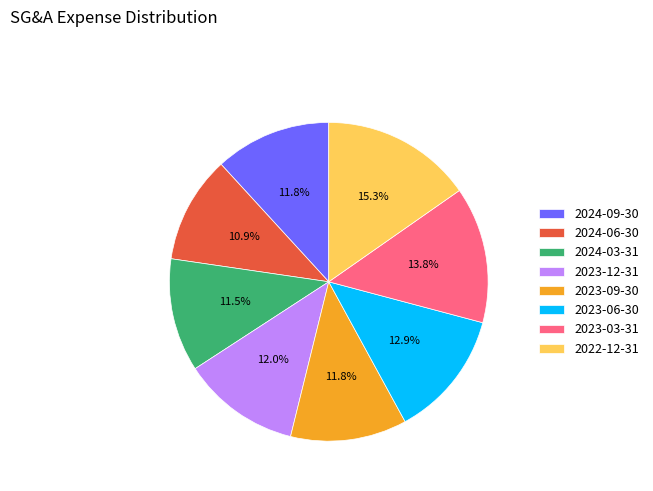

Which category has the biggest portion of the pie?

2022-12-31